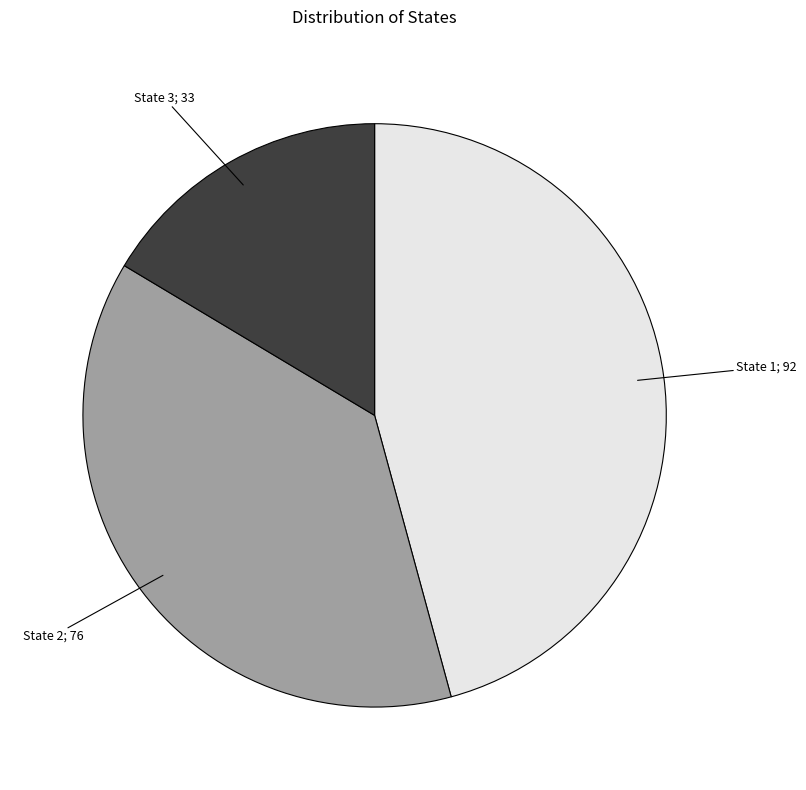

How many segments does this pie chart have?

3